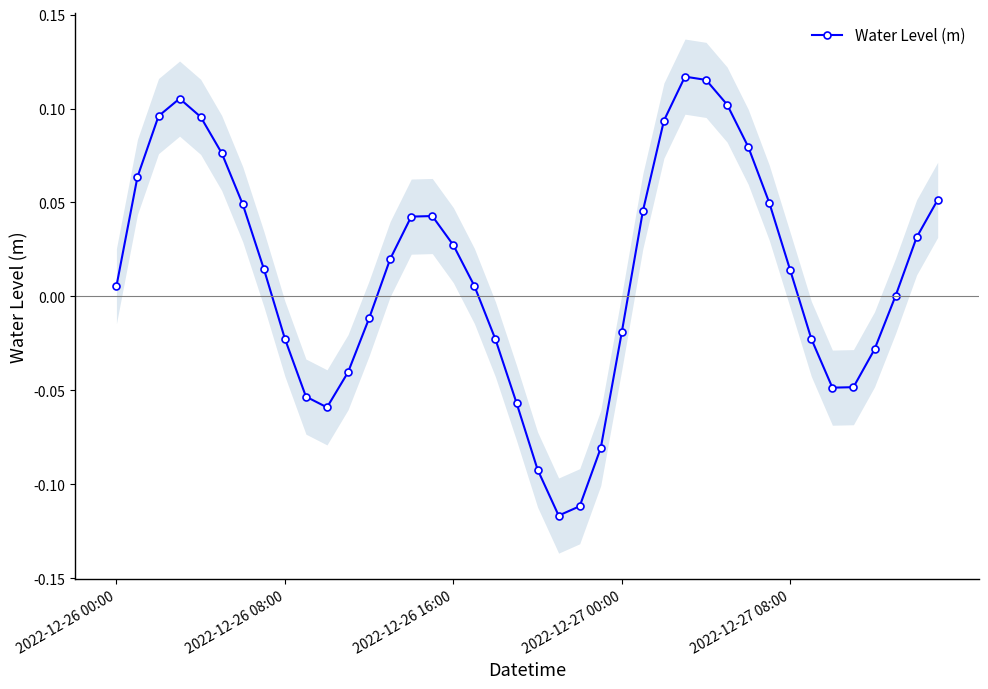

What is the value of the 27th point from the left?

0.1